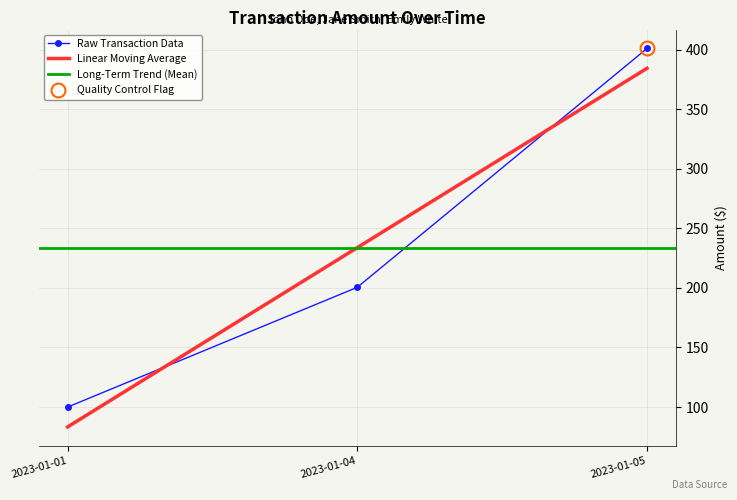

Approximately how many times larger is the value at 2023-01-01 compared to 2023-01-04?

0.5